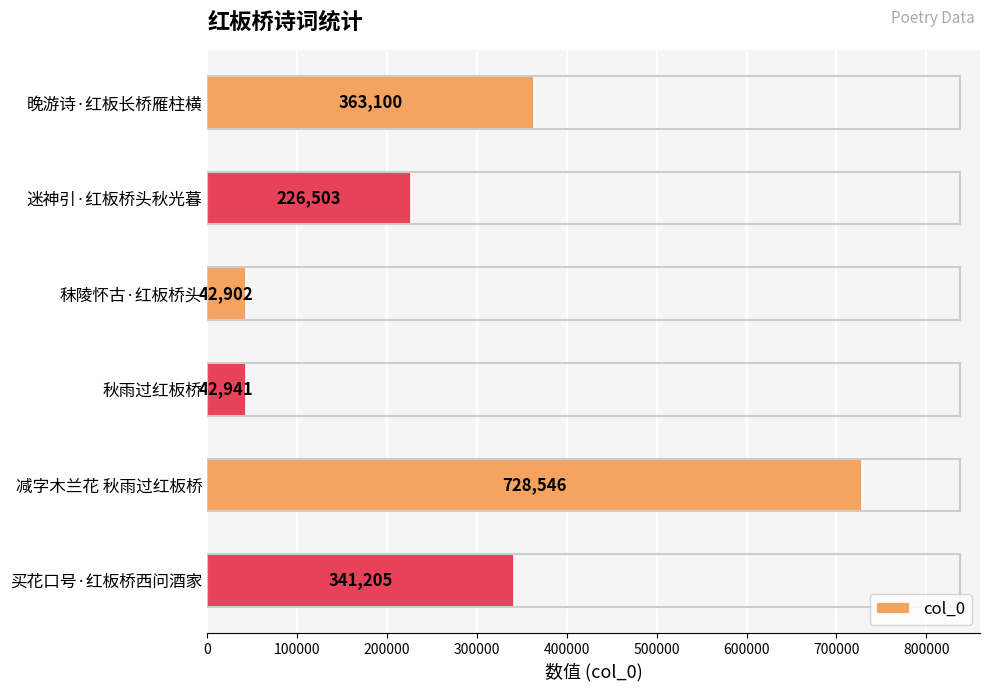

Is it true that the value at 迷神引·红板桥头秋光暮 is 226503?

True